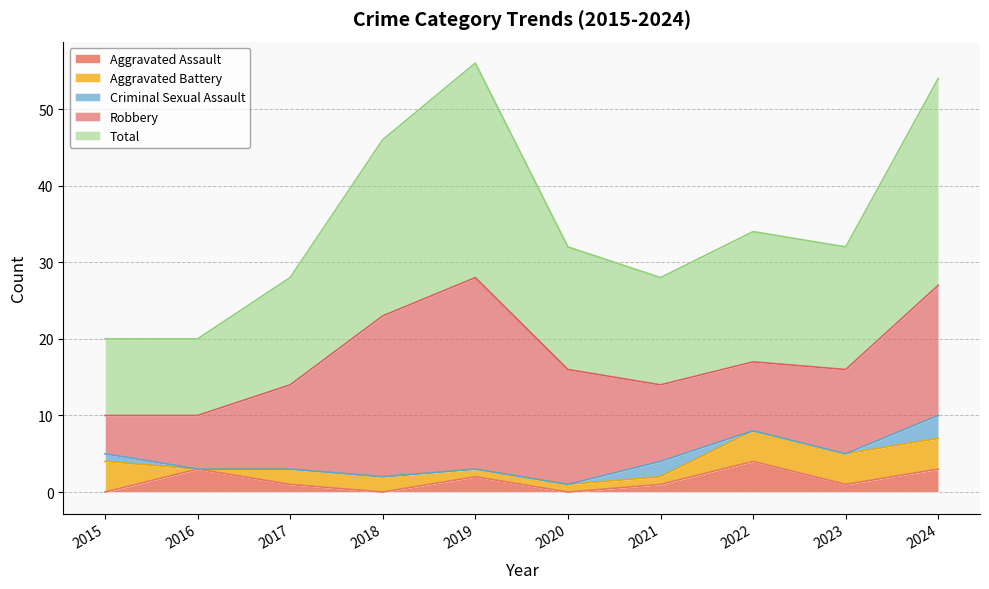

How many data points does each series have?

10